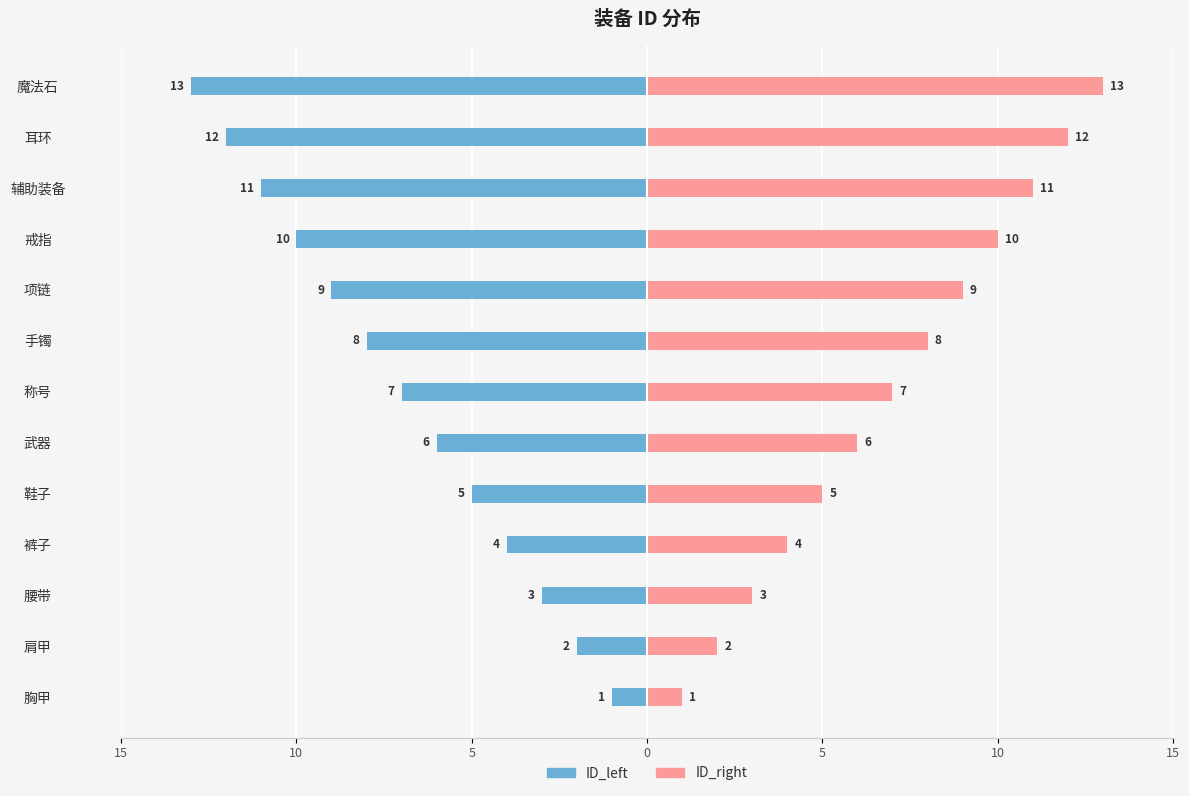

How many data points in ID_left are above -7?

6